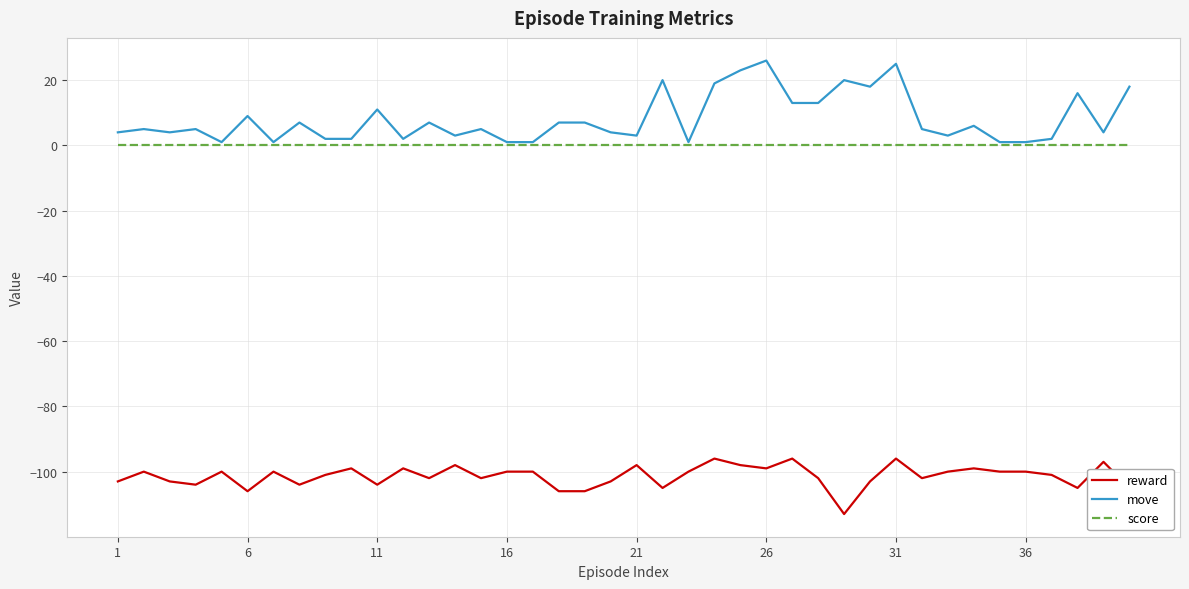

List the series in order of their peak value, highest first.

move, score, reward